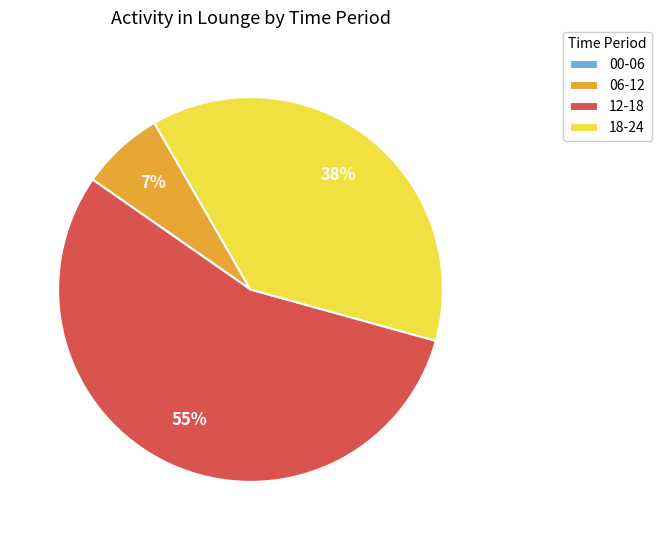

Is there any slice that represents more than half of the pie?

Yes